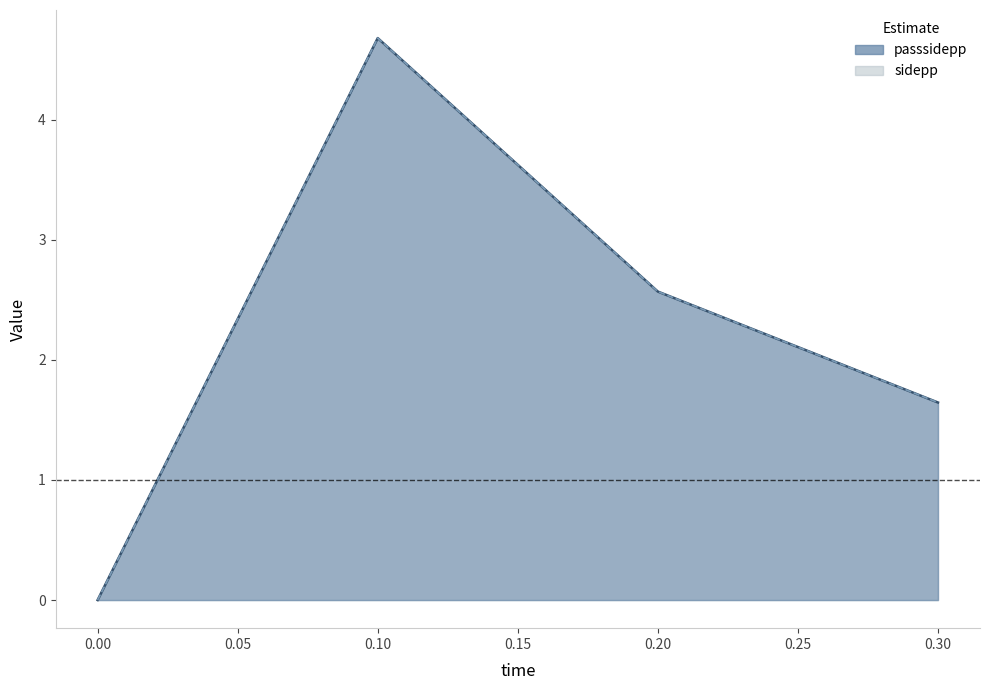

Reading left to right, transcribe all the data shown in this chart.

passsidepp: 0=0.0	0.1=4.7	0.2=2.6	0.3=1.6
sidepp: 0=0.0	0.1=4.7	0.2=2.6	0.3=1.6